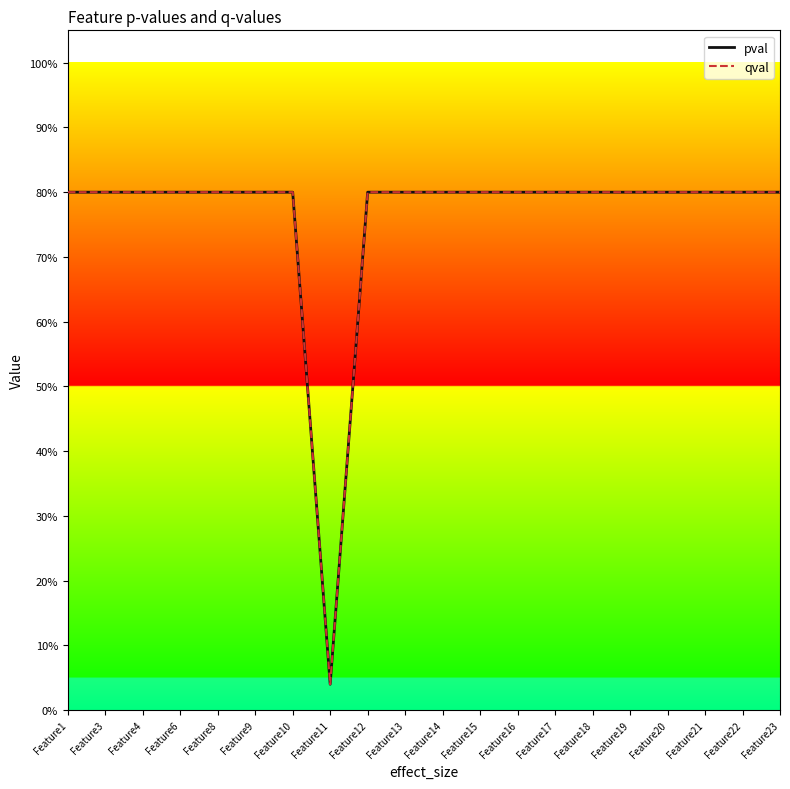

Which series has the largest total across all categories?

pval